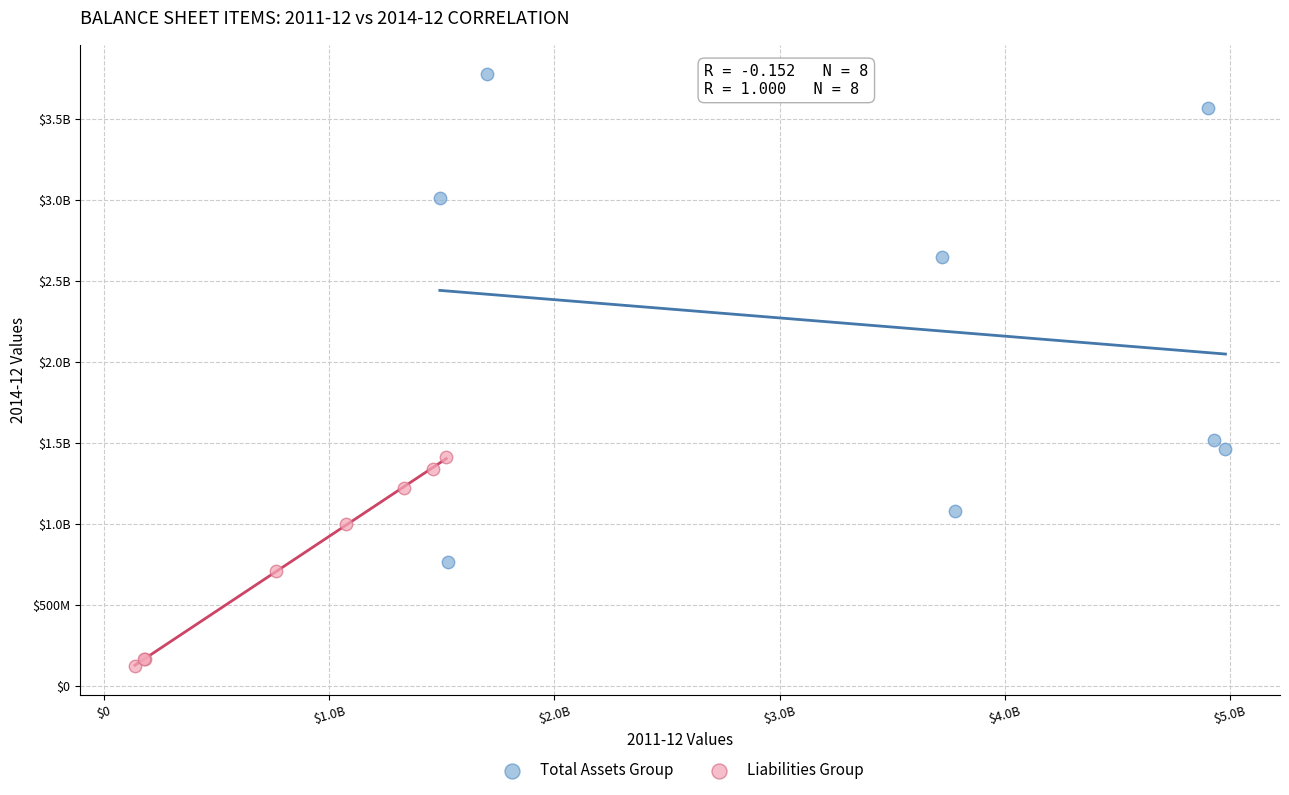

What are all the series names shown in the legend?

Total Assets Group, Liabilities Group